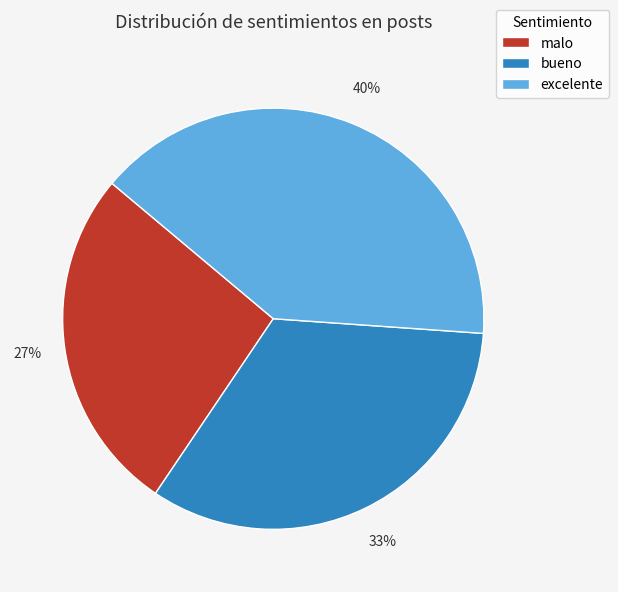

To the nearest percent, what is the difference between the largest and smallest slice percentages?

13%